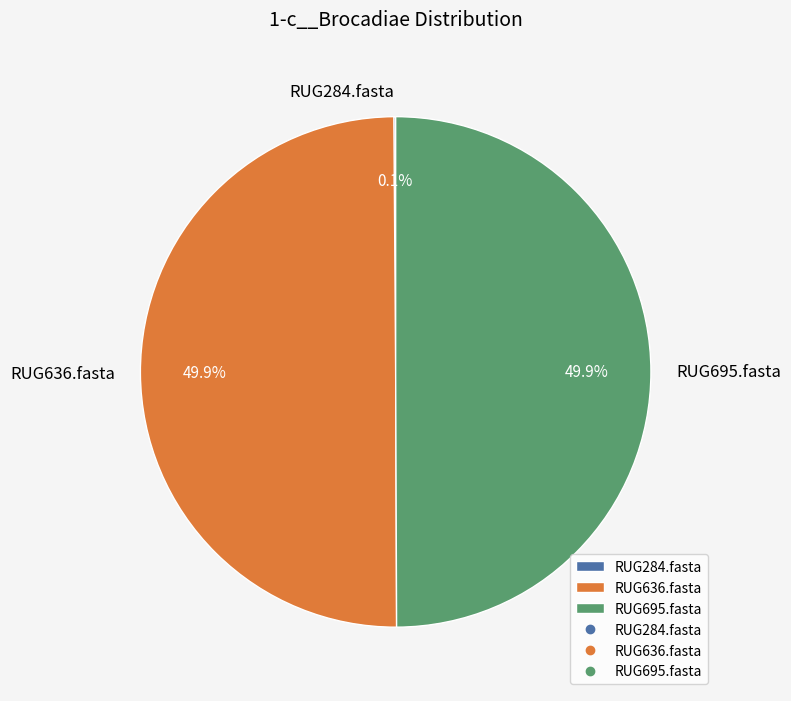

What portion of the pie excludes RUG695.fasta?

50.1%